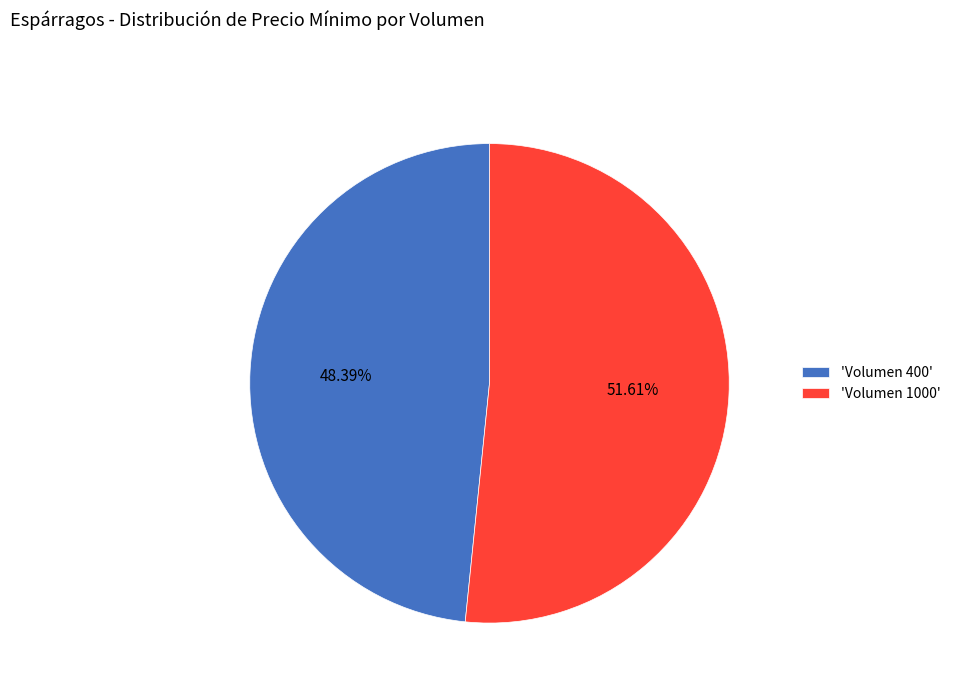

How many slices are in this pie chart?

2